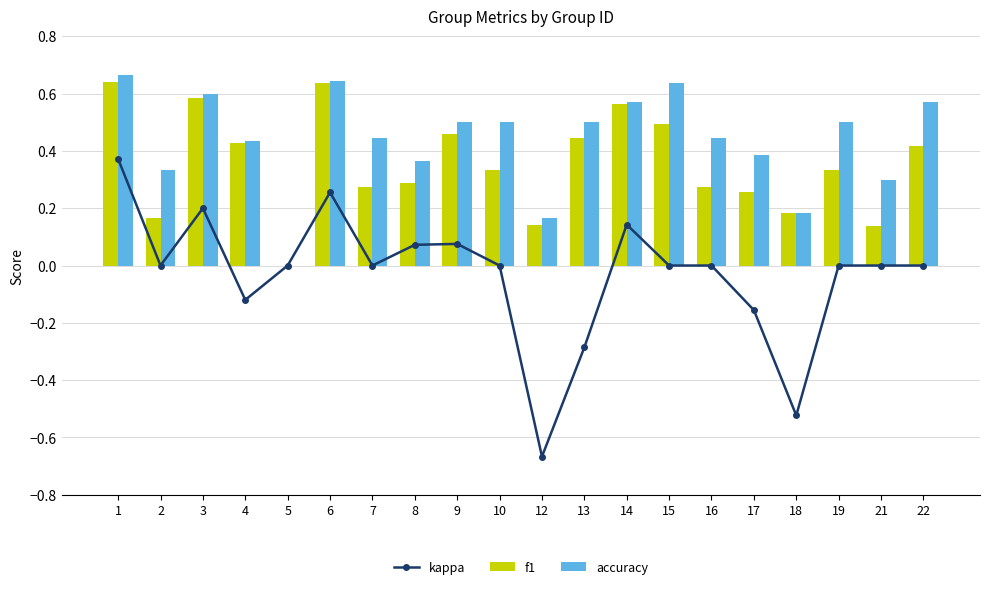

What is the difference between the maximum and minimum values in the kappa series?

1.0